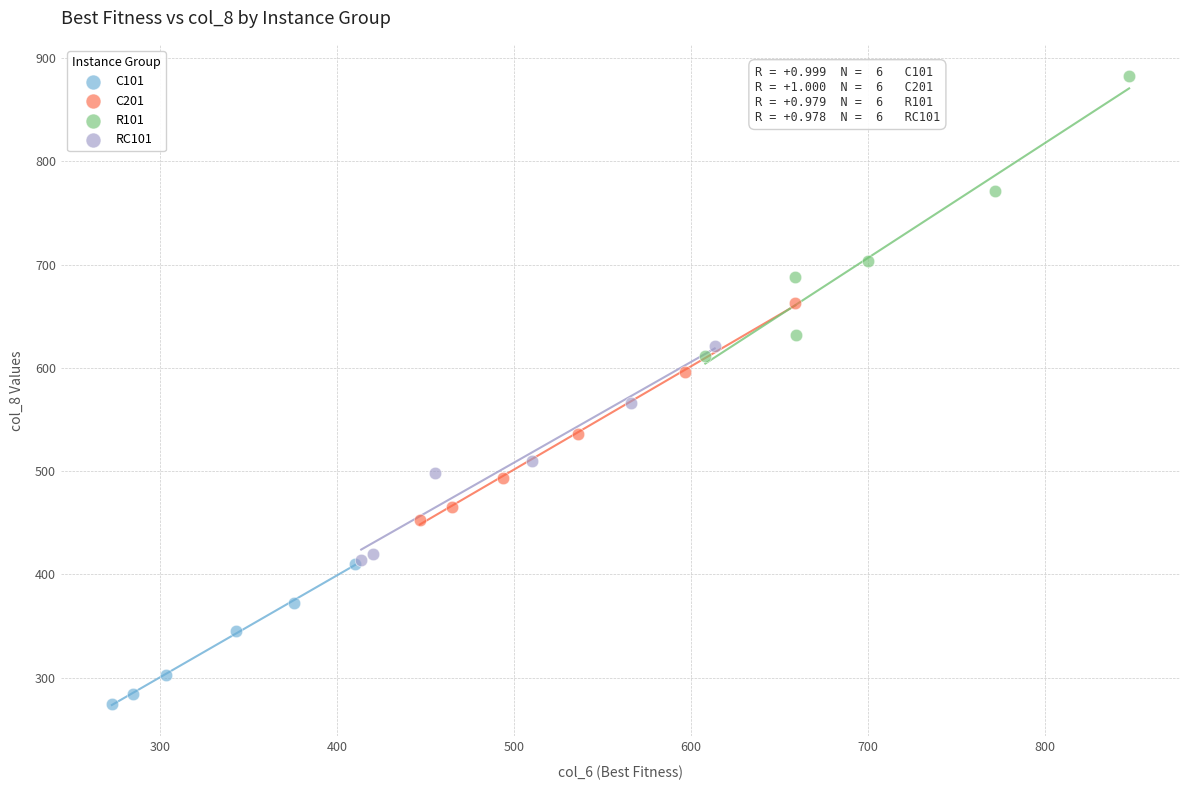

What are all the series names shown in the legend?

C101, C201, R101, RC101